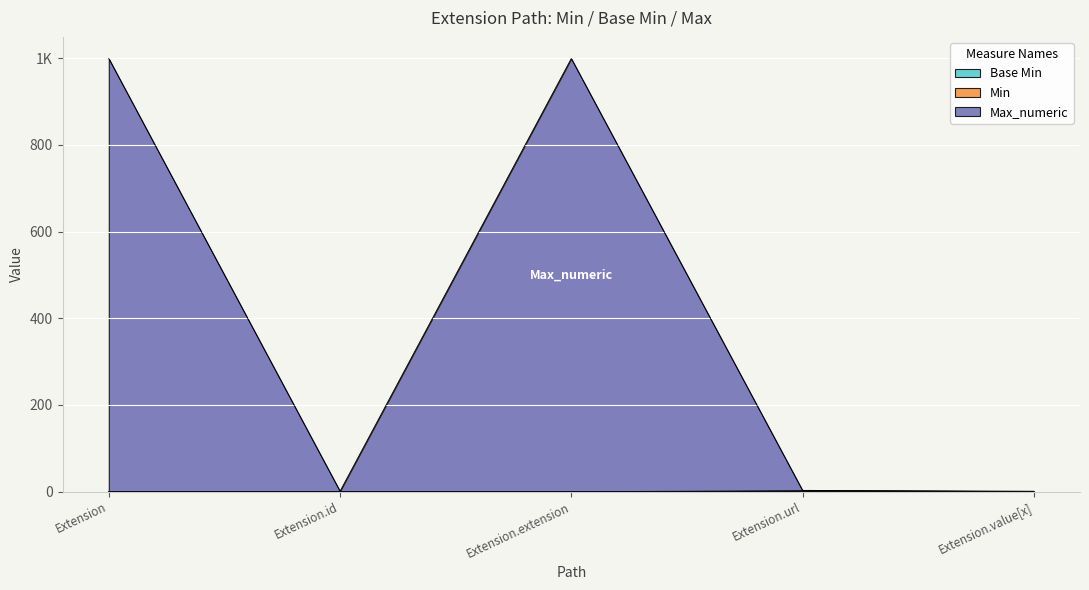

What is the label of the 3rd point from the right?

Extension.extension